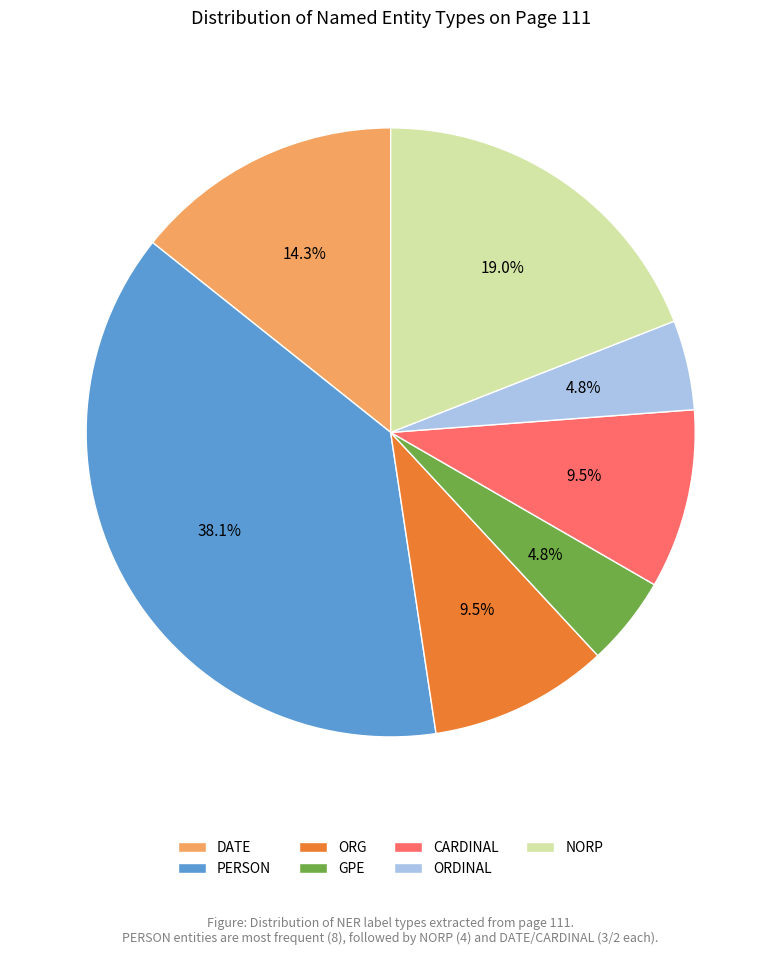

Does PERSON represent more than half of the total?

No